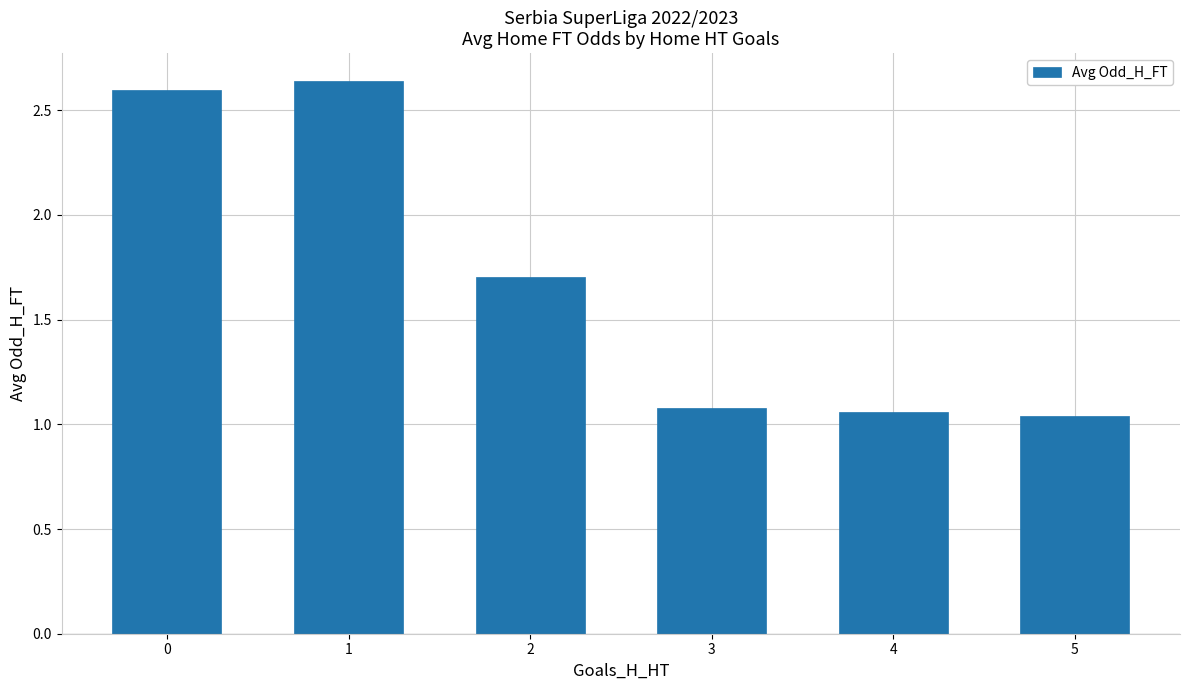

Approximately how many times larger is the value at 0 compared to 4?

2.4